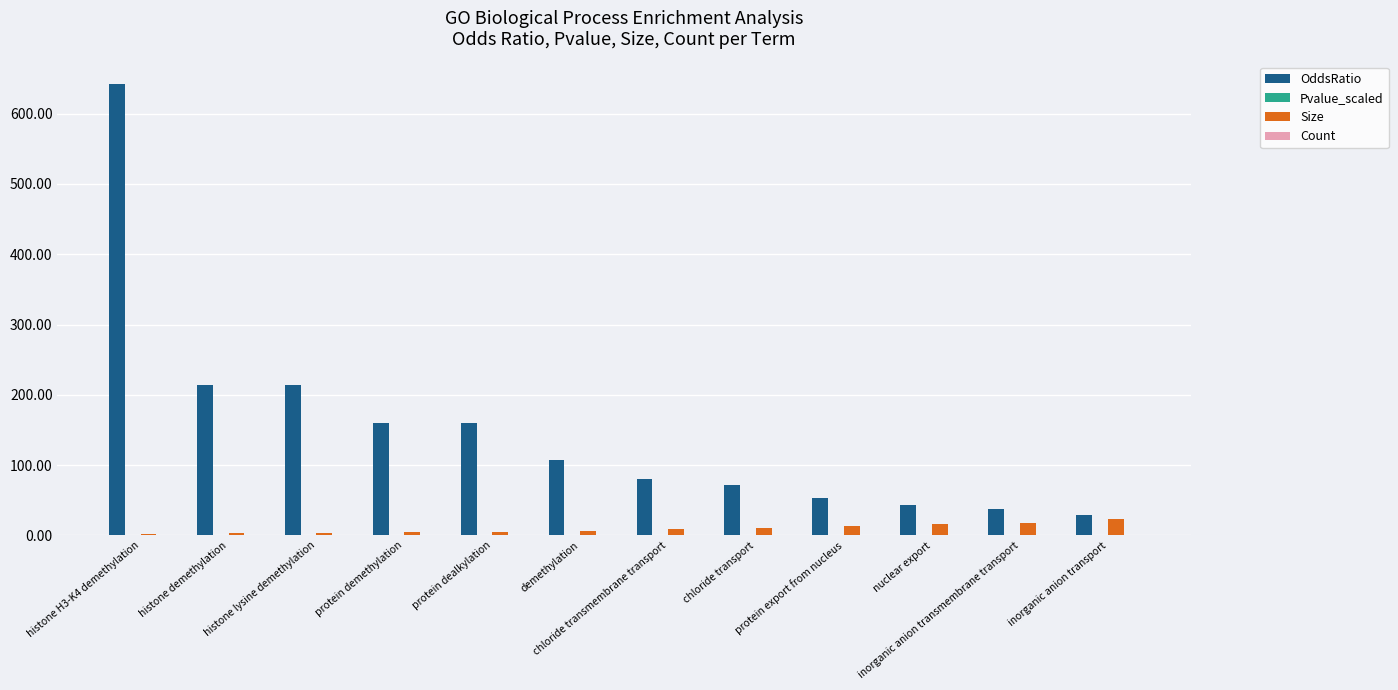

At which label does OddsRatio reach its peak?

histone H3-K4 demethylation